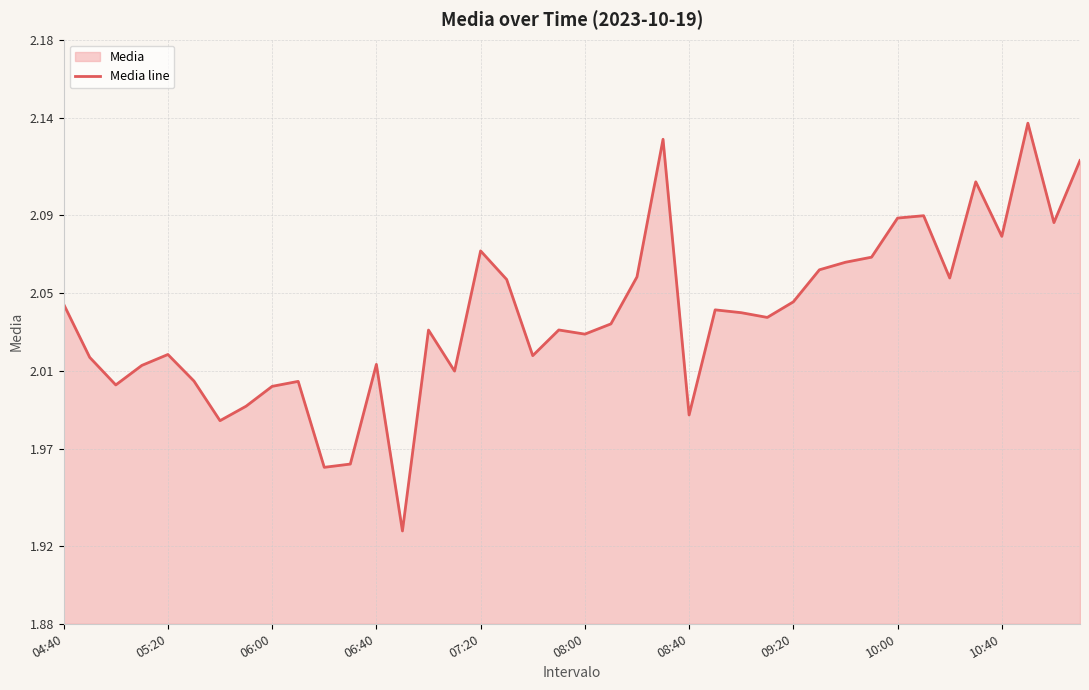

How many categories are shown in the chart?

40